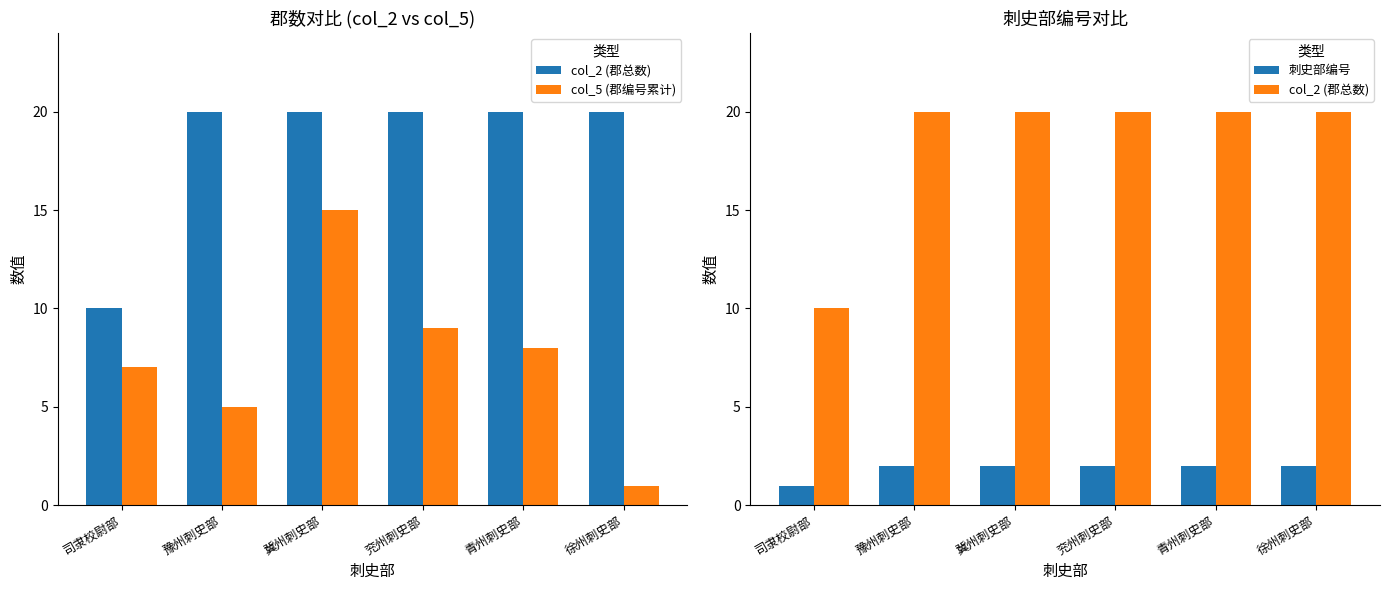

At which category does the chart reach its minimum across all series?

徐州刺史部